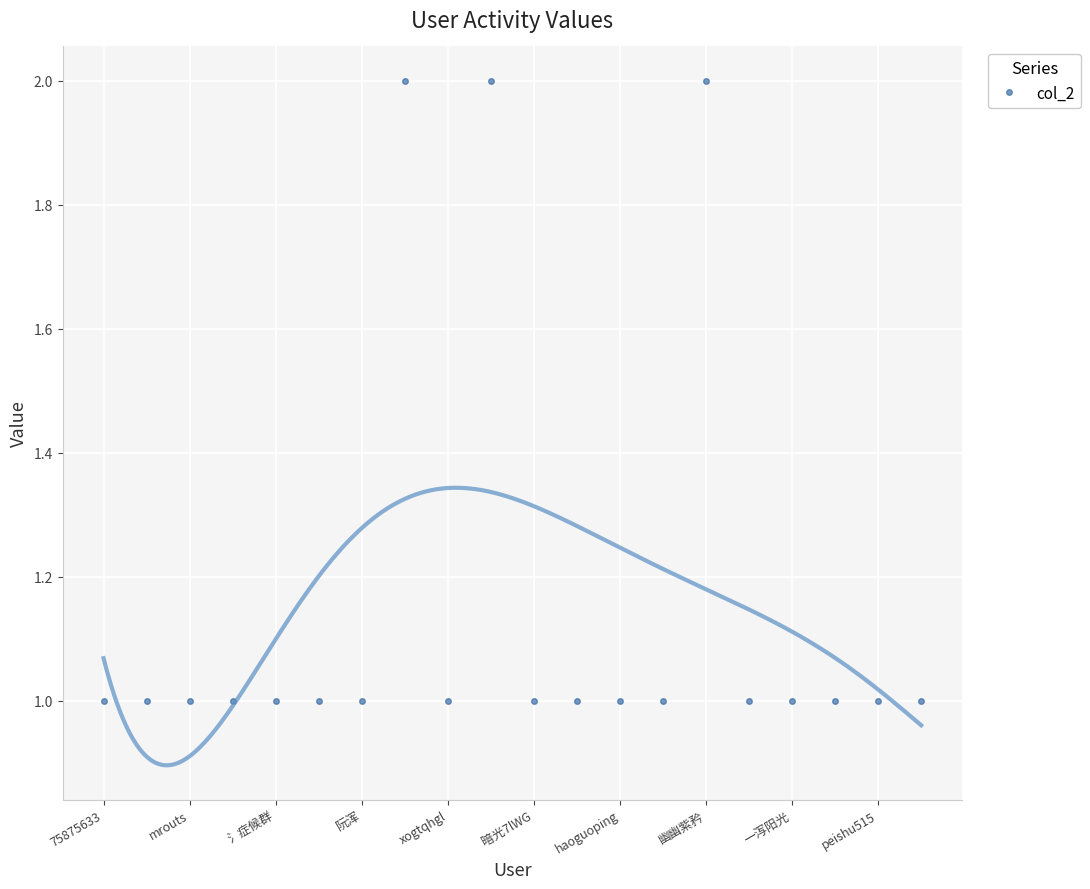

What is the label of the 20th point from the left?

19